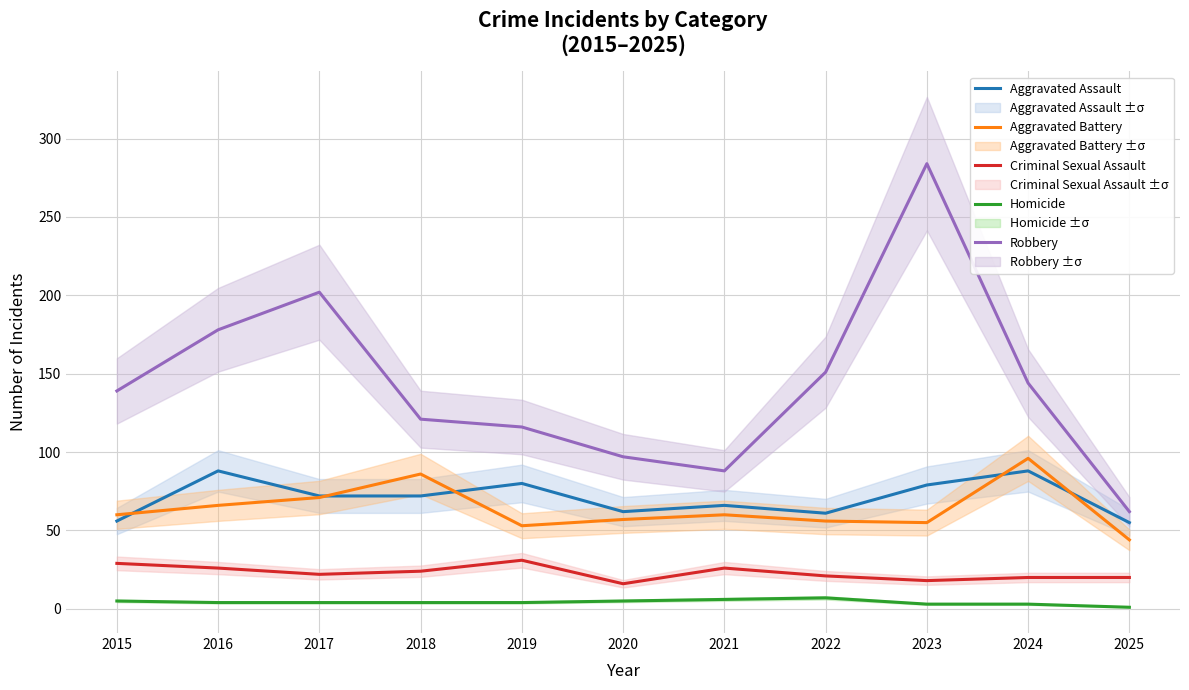

What is the smallest value displayed?

1